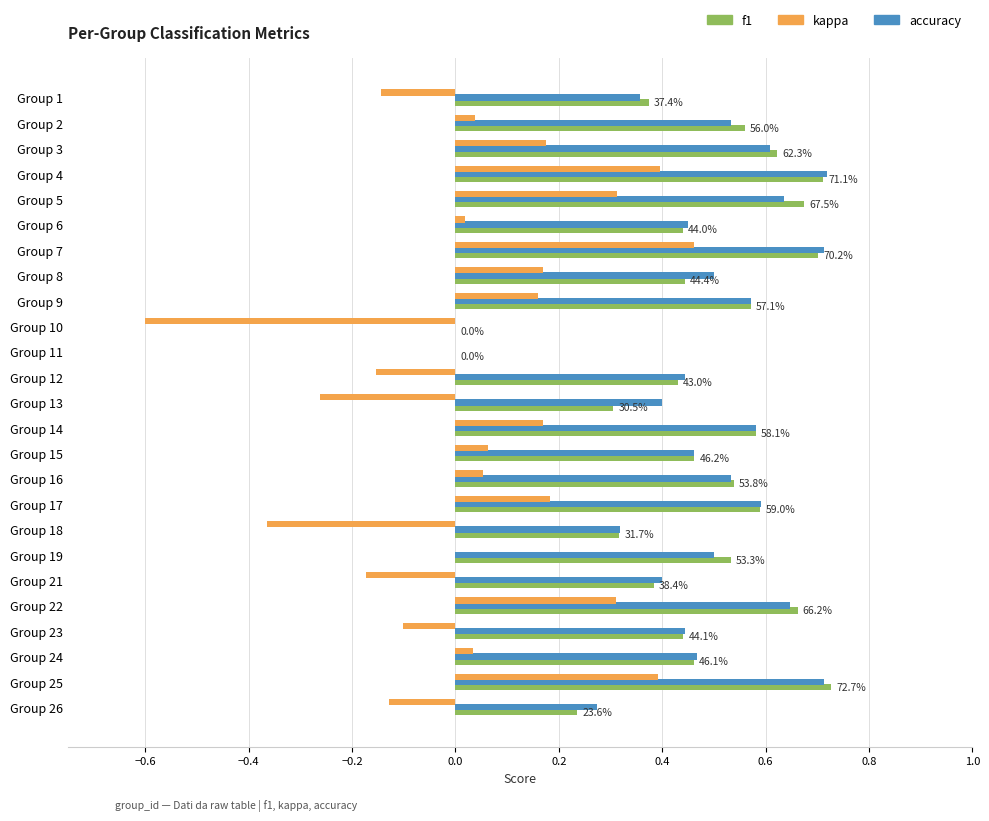

Between Group 7 and Group 24, which series saw the biggest shift?

kappa